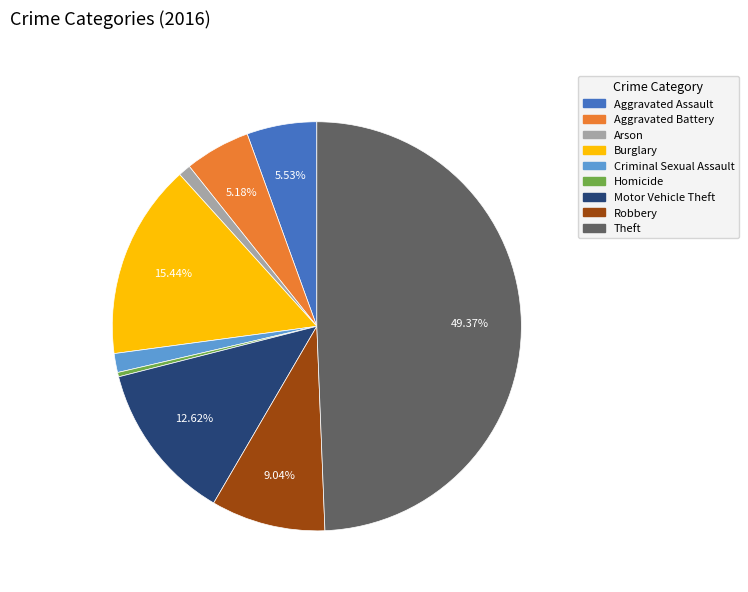

Does Aggravated Battery represent more than half of the total?

No